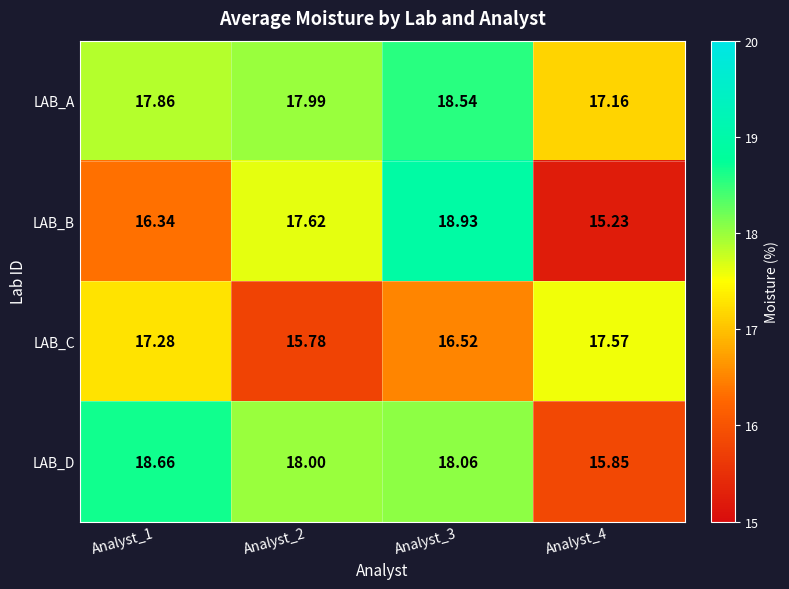

Count the number of data series in this chart.

4